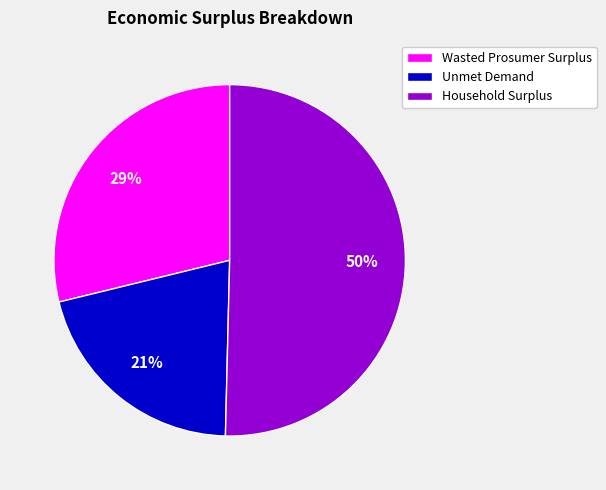

Approximately how many times larger is the value at Wasted Prosumer Surplus compared to Unmet Demand?

1.4